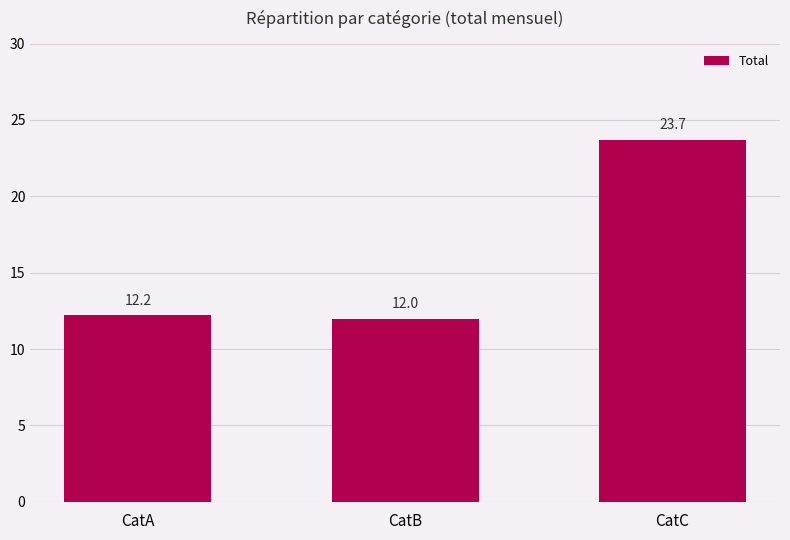

Reading left to right, transcribe all the data shown in this chart.

CatA=12.2	CatB=12.0	CatC=23.7